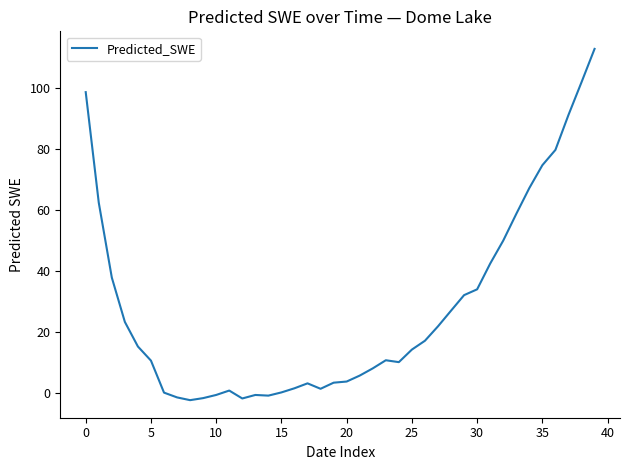

What is the maximum value shown in the chart?

113.0